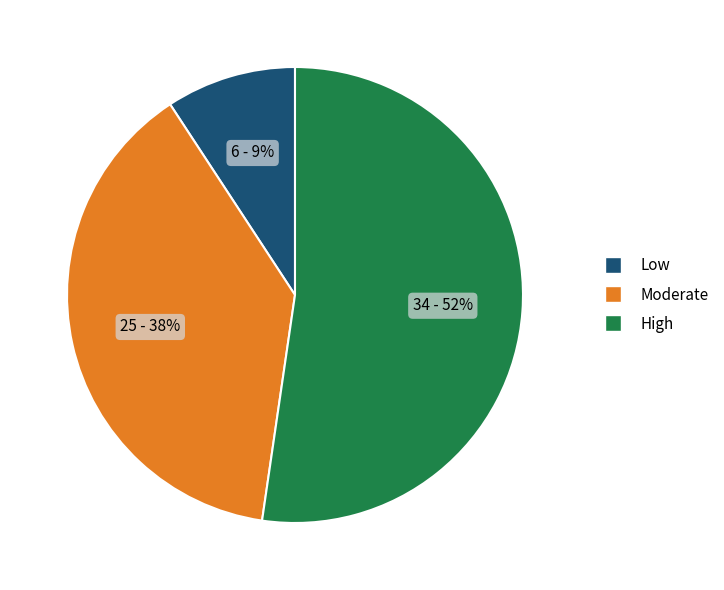

Rank the categories by value from highest to lowest.

High, Moderate, Low